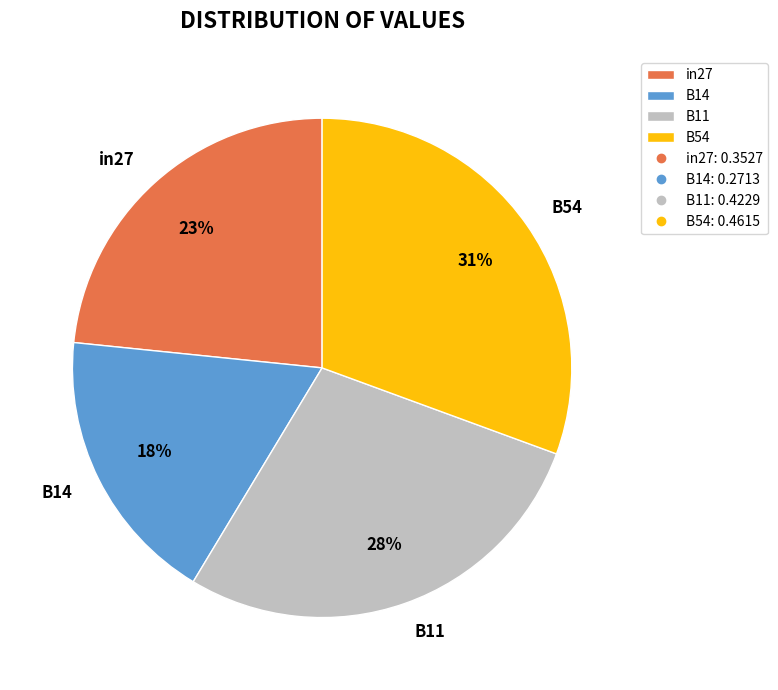

Which slice is the largest?

B54